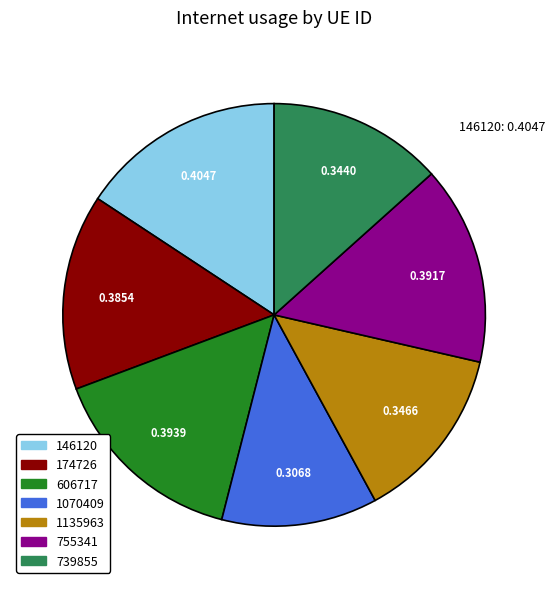

Does any single category account for the majority?

No